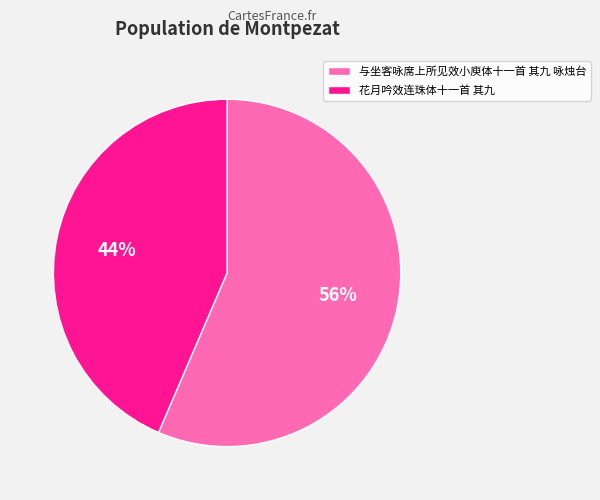

Which slice represents more than half of the pie?

与坐客咏席上所见效小庾体十一首 其九 咏烛台